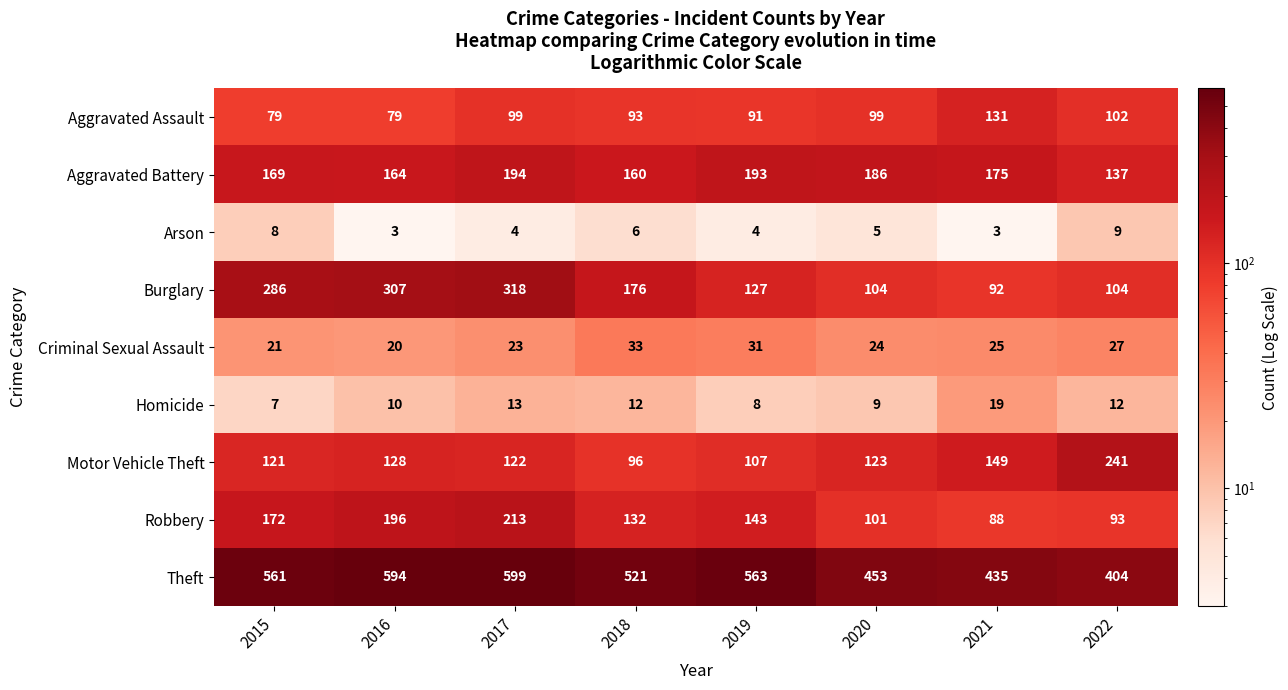

True or false: Burglary has a value of 307 at 2016.

True